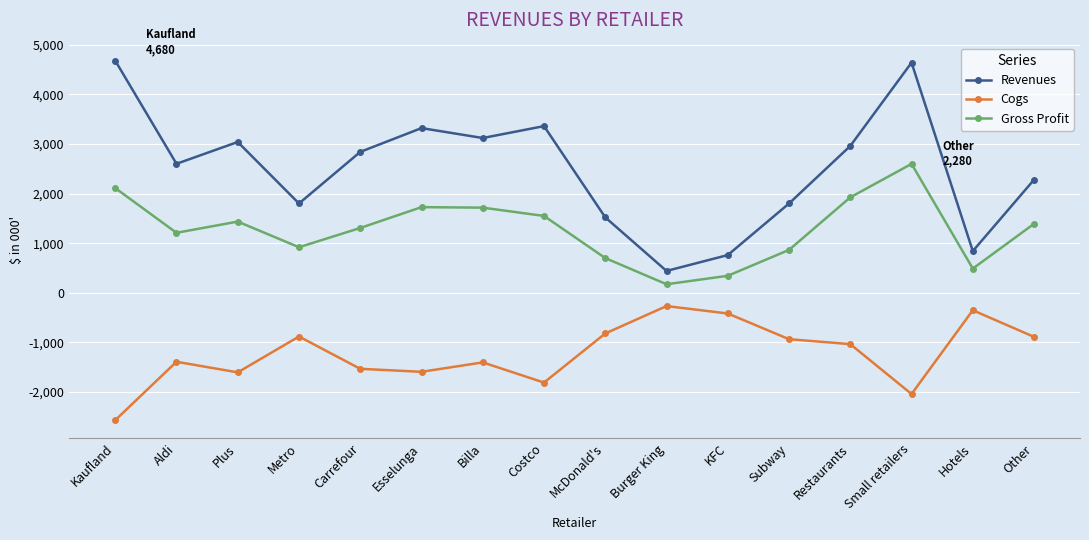

Which category has the highest value in the Gross Profit series?

Small retailers